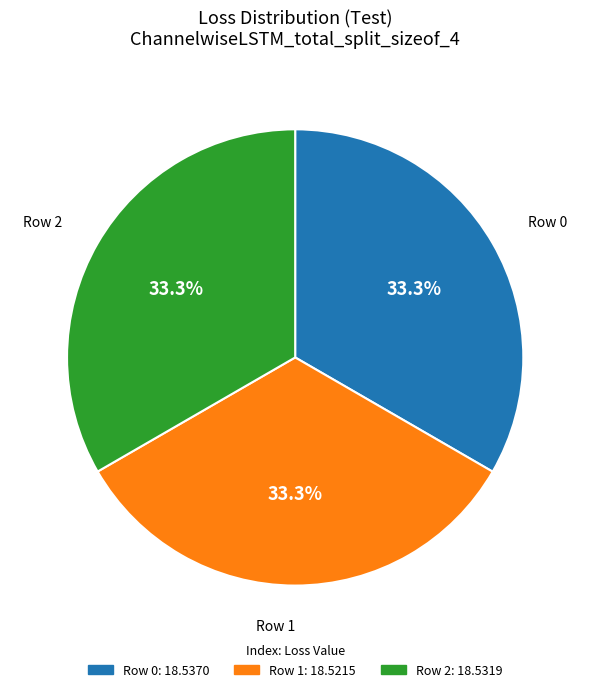

Is there a majority slice in this chart?

No